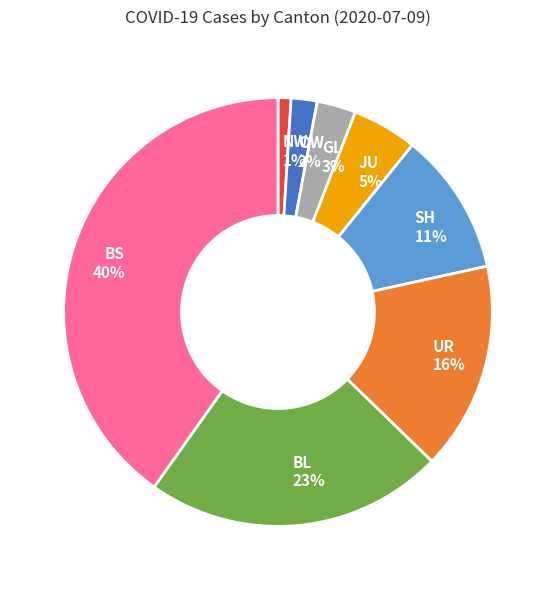

Do SH and NW together represent more than half of the pie?

No